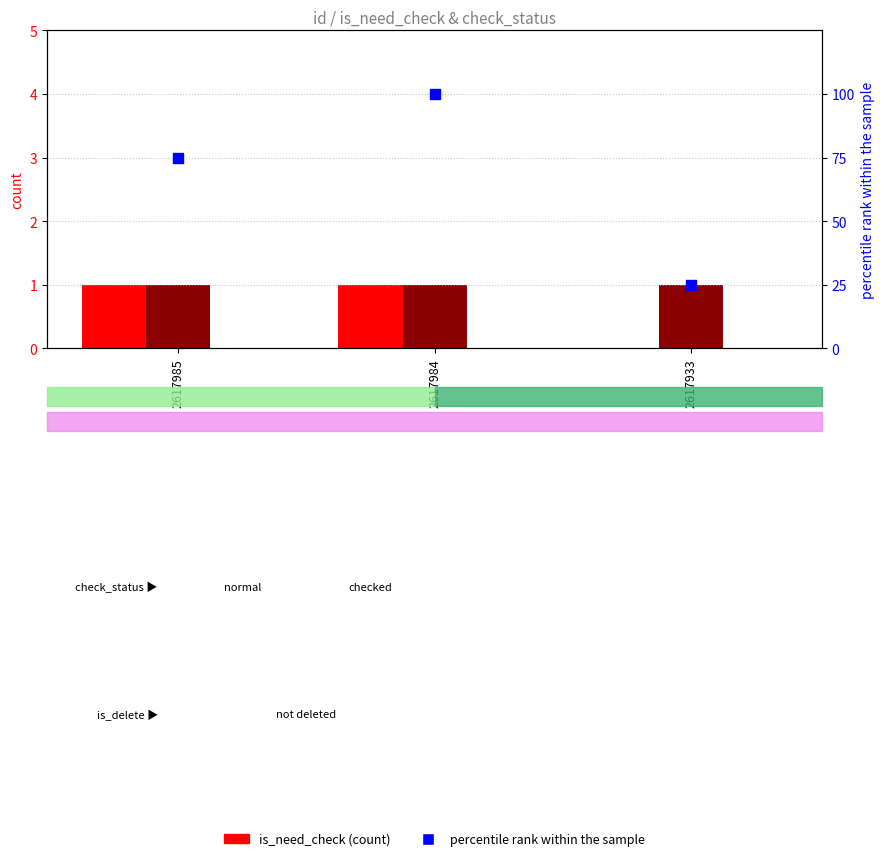

At which category is the sum across all series the highest?

2617984